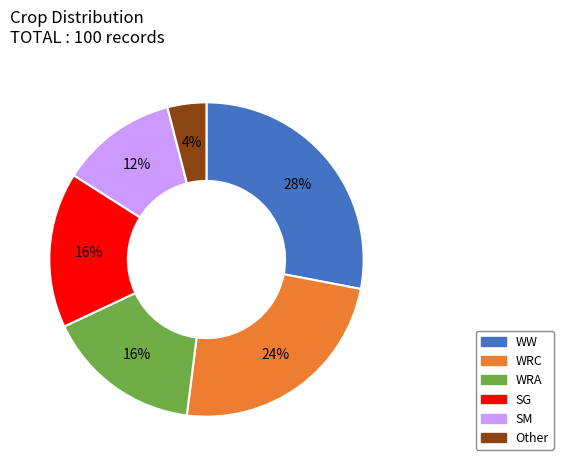

To the nearest percent, what percentage of the pie is SG?

16%